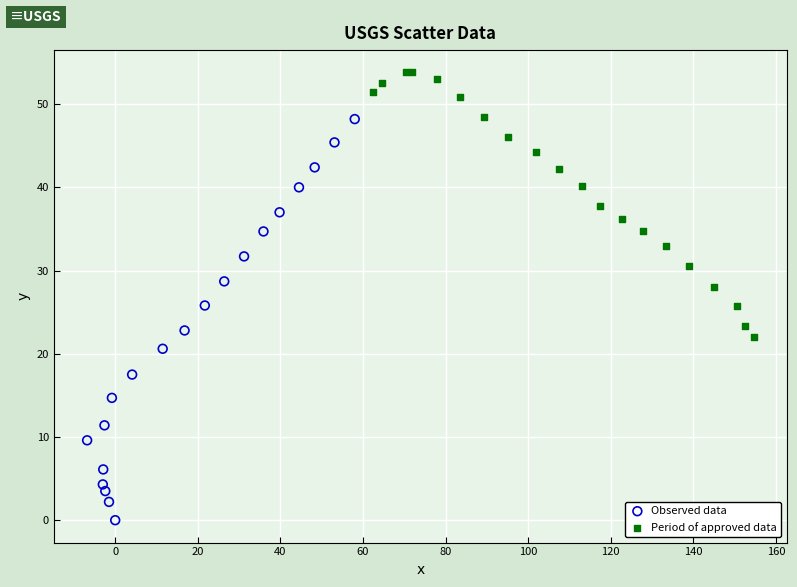

Which series contains the highest Y value?

Period of approved data